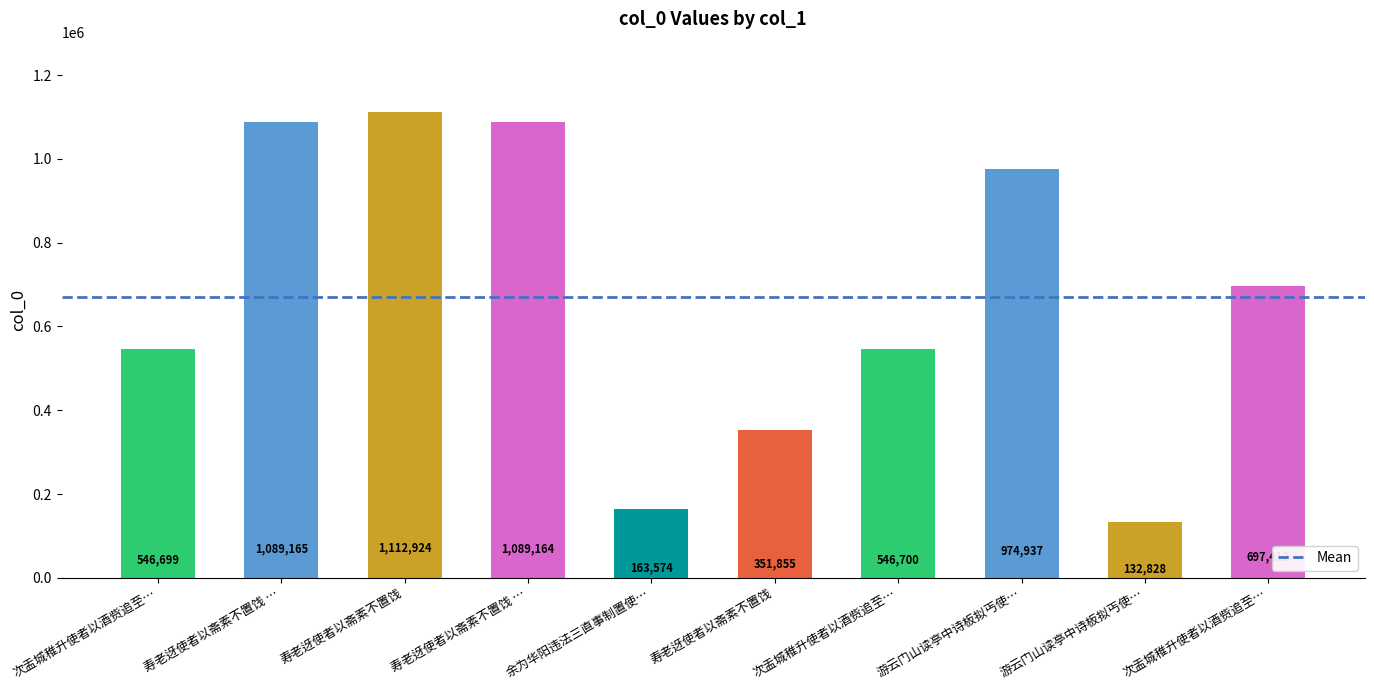

Count the number of categories in the chart.

10